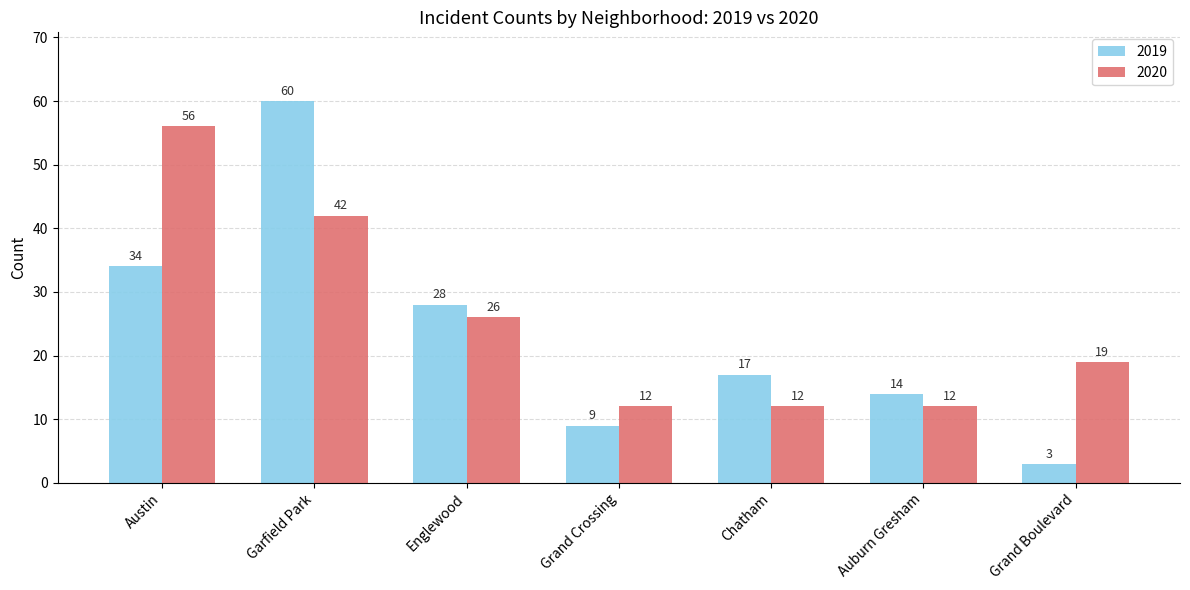

List the series in order of their peak value, highest first.

2019, 2020